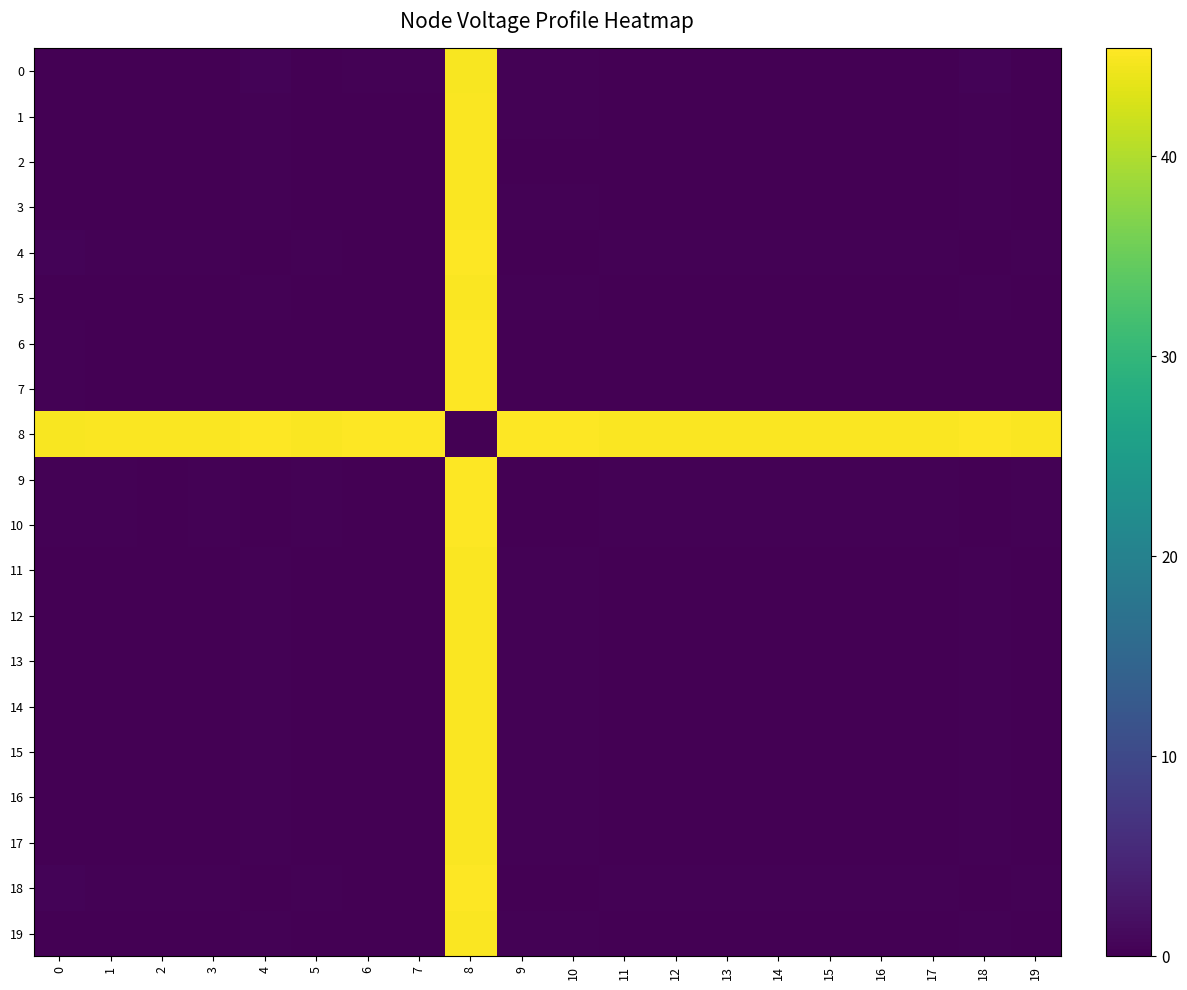

At which category is the sum across all series the highest?

8